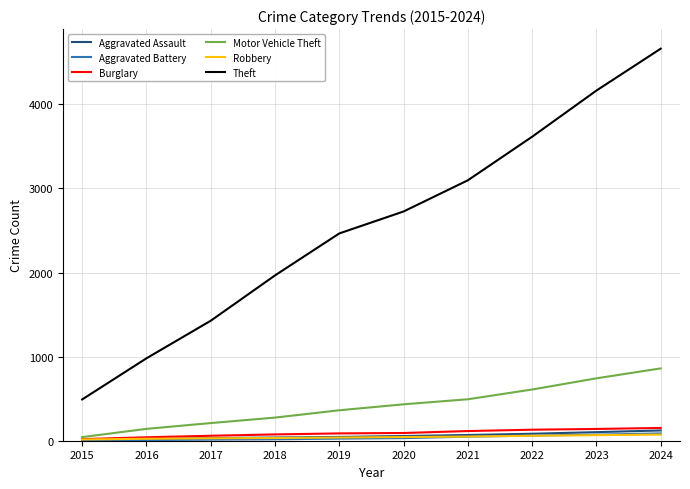

What is the total value across all series at 2020?

3382